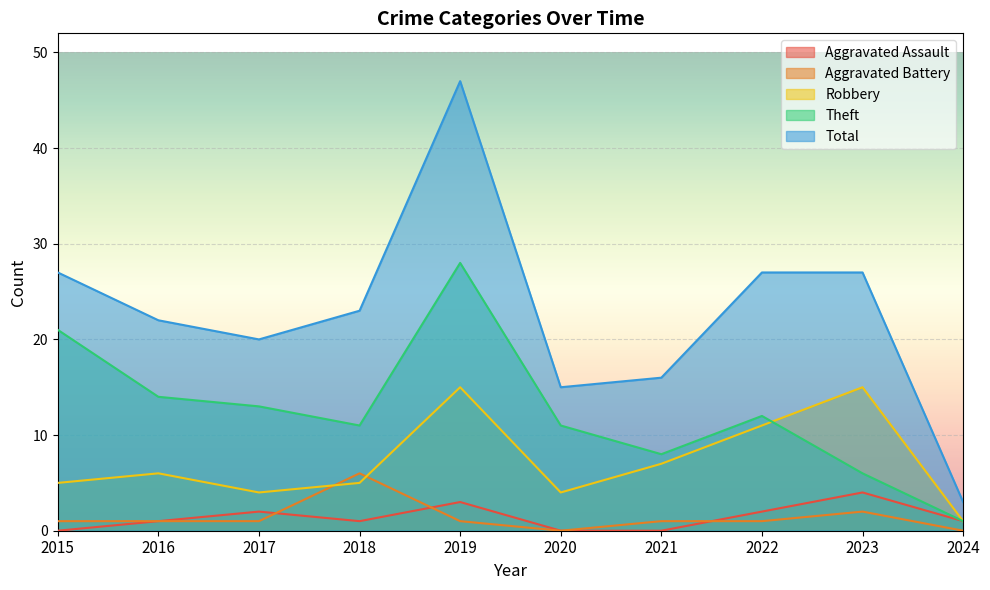

At 2022, list the series in order from smallest to largest.

Aggravated Battery, Aggravated Assault, Robbery, Theft, Total